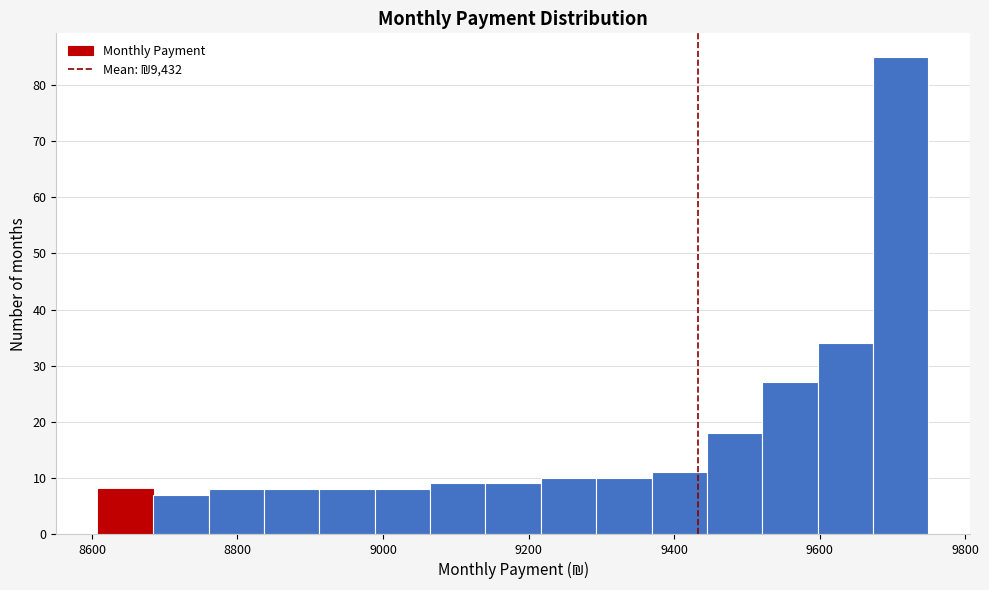

Read against the x-axis, roughly where is the centre of the tallest bar?

9720